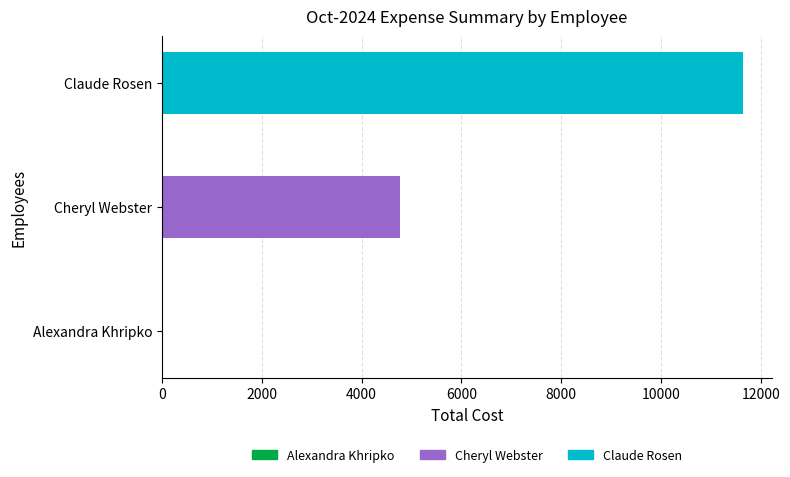

What is the smallest value displayed?

13.5